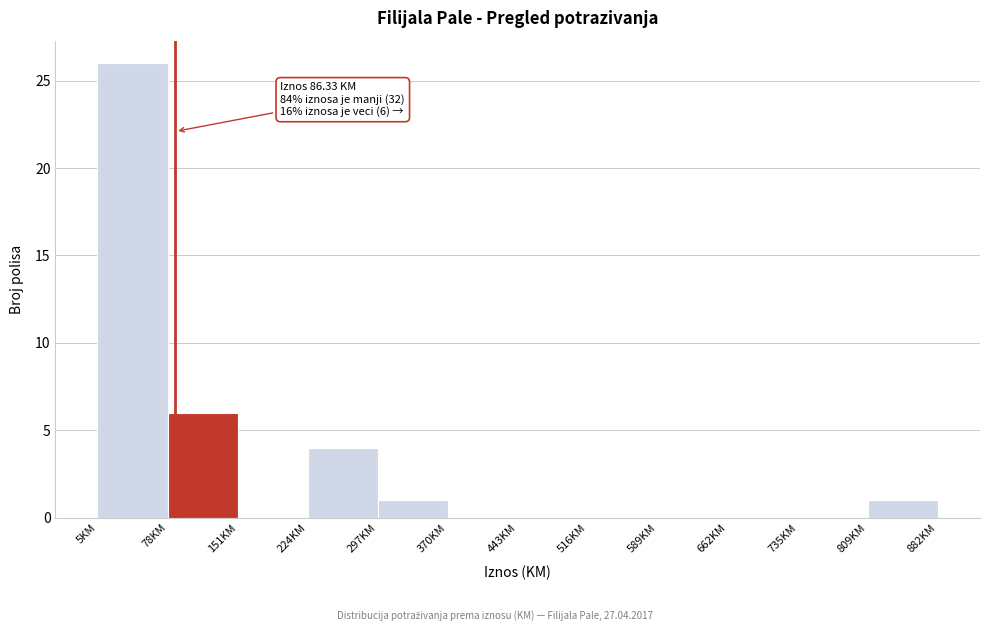

Which range on the x-axis has the tallest bar?

10 to 80